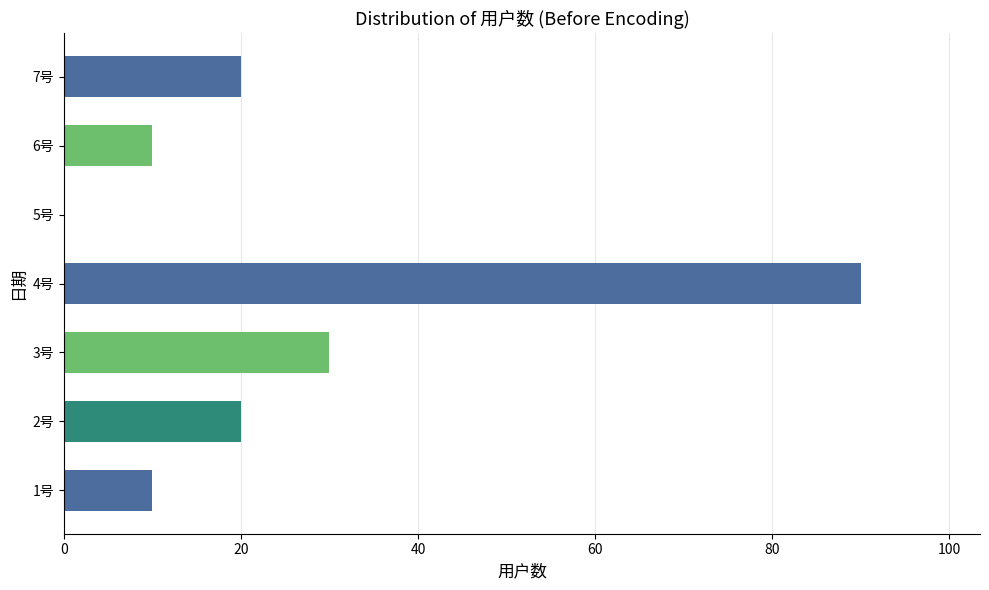

Reading bottom to top, list all the values displayed in this chart.

1号=10	2号=20	3号=30	4号=90	5号=0	6号=10	7号=20